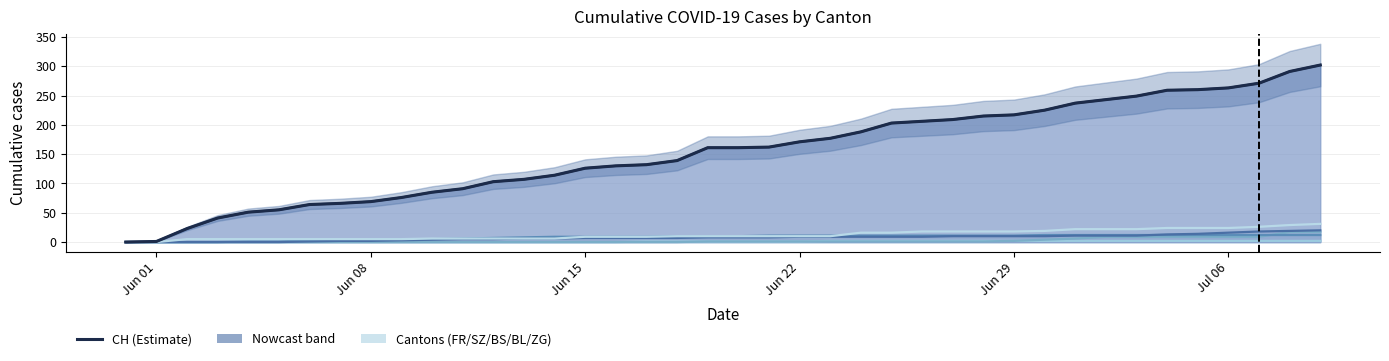

What is the greatest value displayed?

302